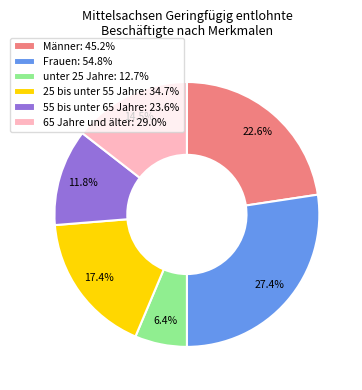

What is the ratio of the value at 25 bis unter 55 Jahre to the value at Frauen?

0.6